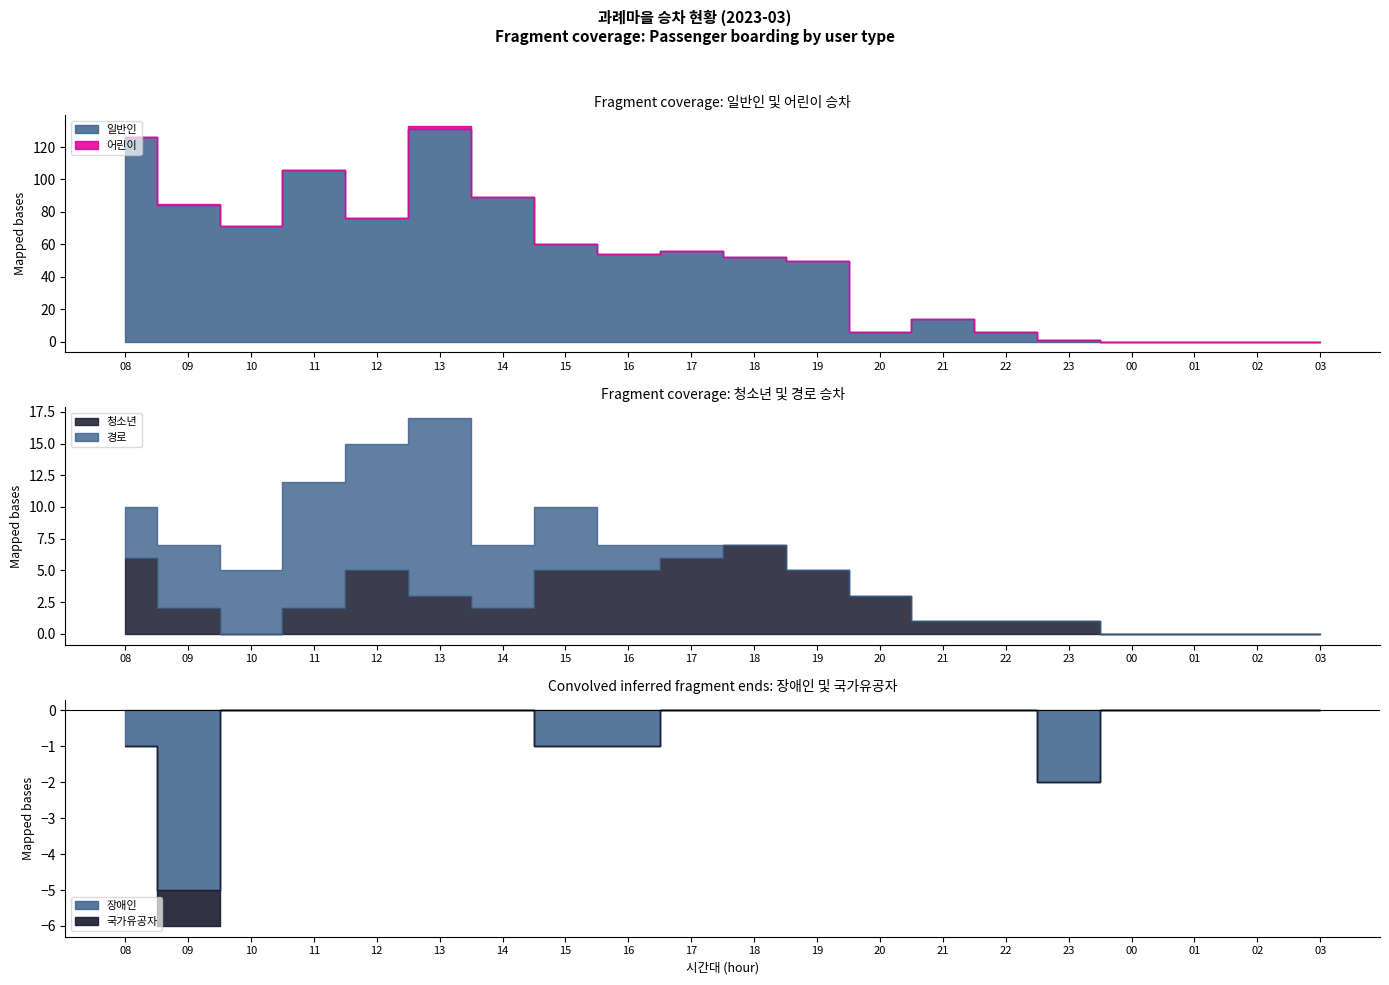

In 일반인, how many points are lower than both neighbors (excluding endpoints)?

4